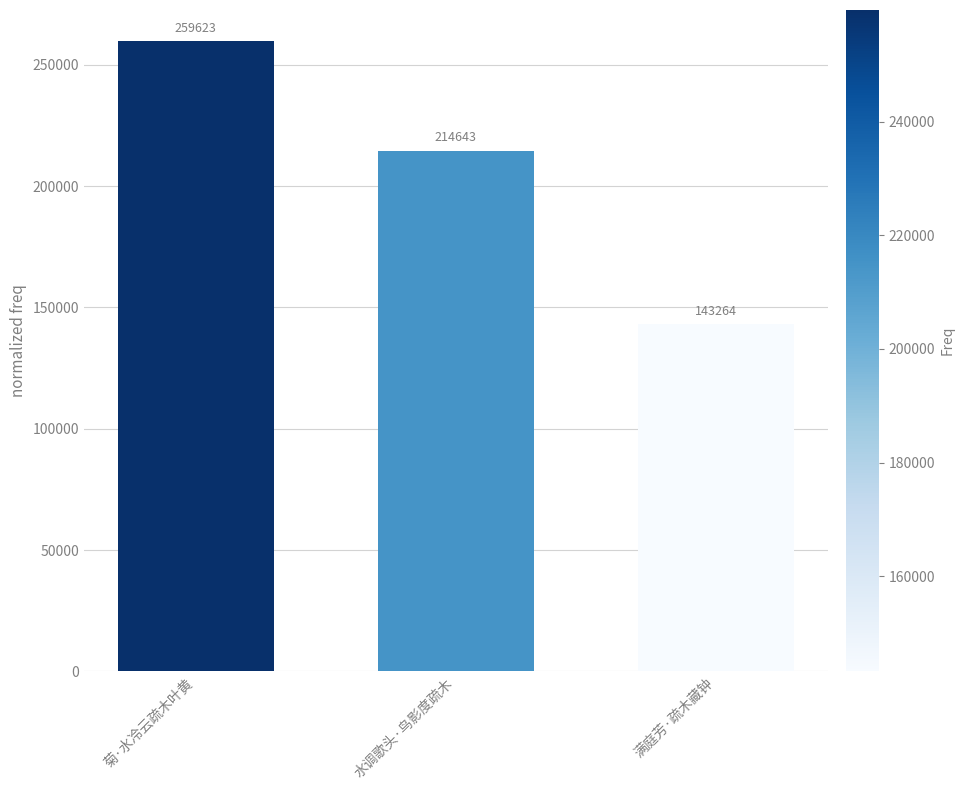

Reading left to right, list all the values displayed in this chart.

259623	214643	143264